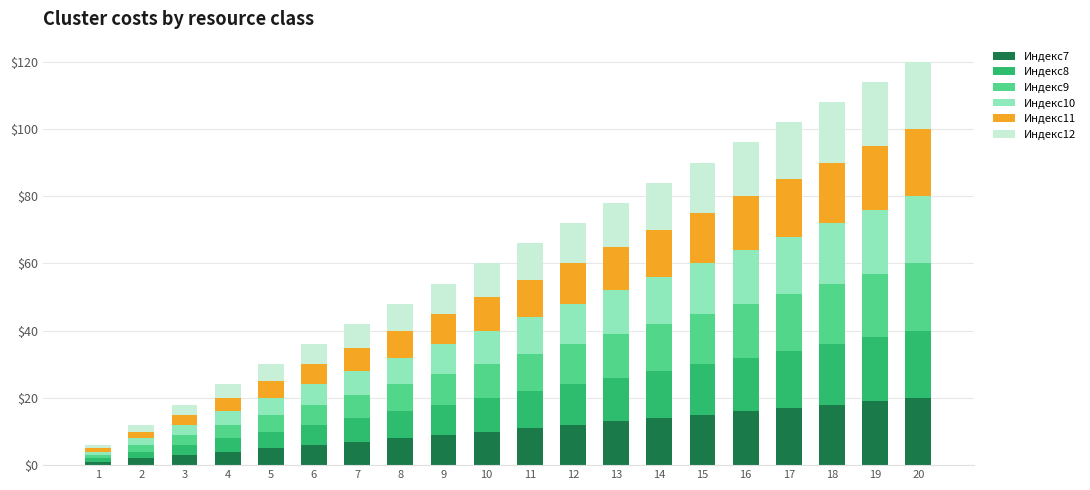

Is it true that Индекс7 equals 18 at 13?

False